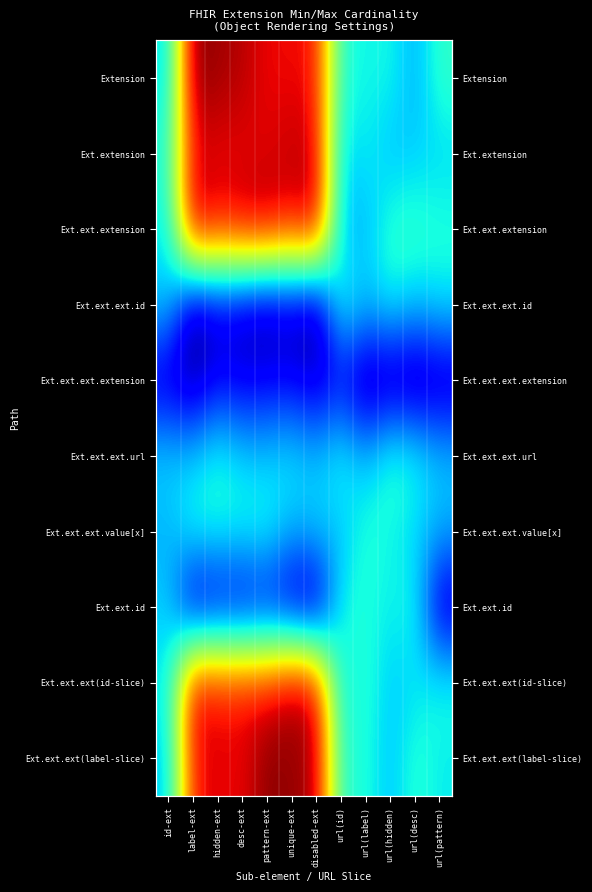

At how many categories does at least one series exceed 2?

6